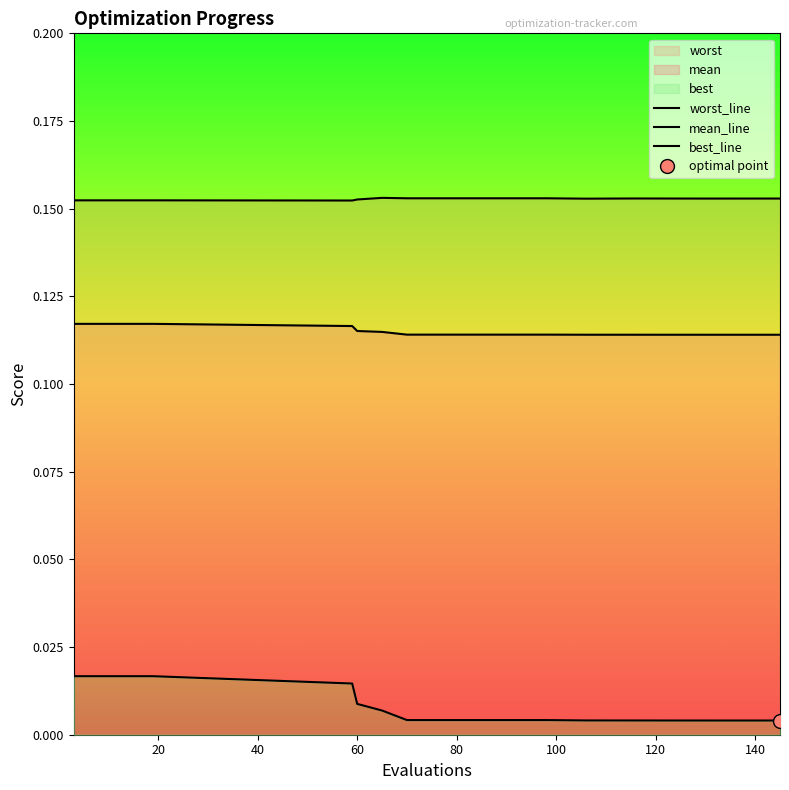

What is the total value across all series at 20?

0.3